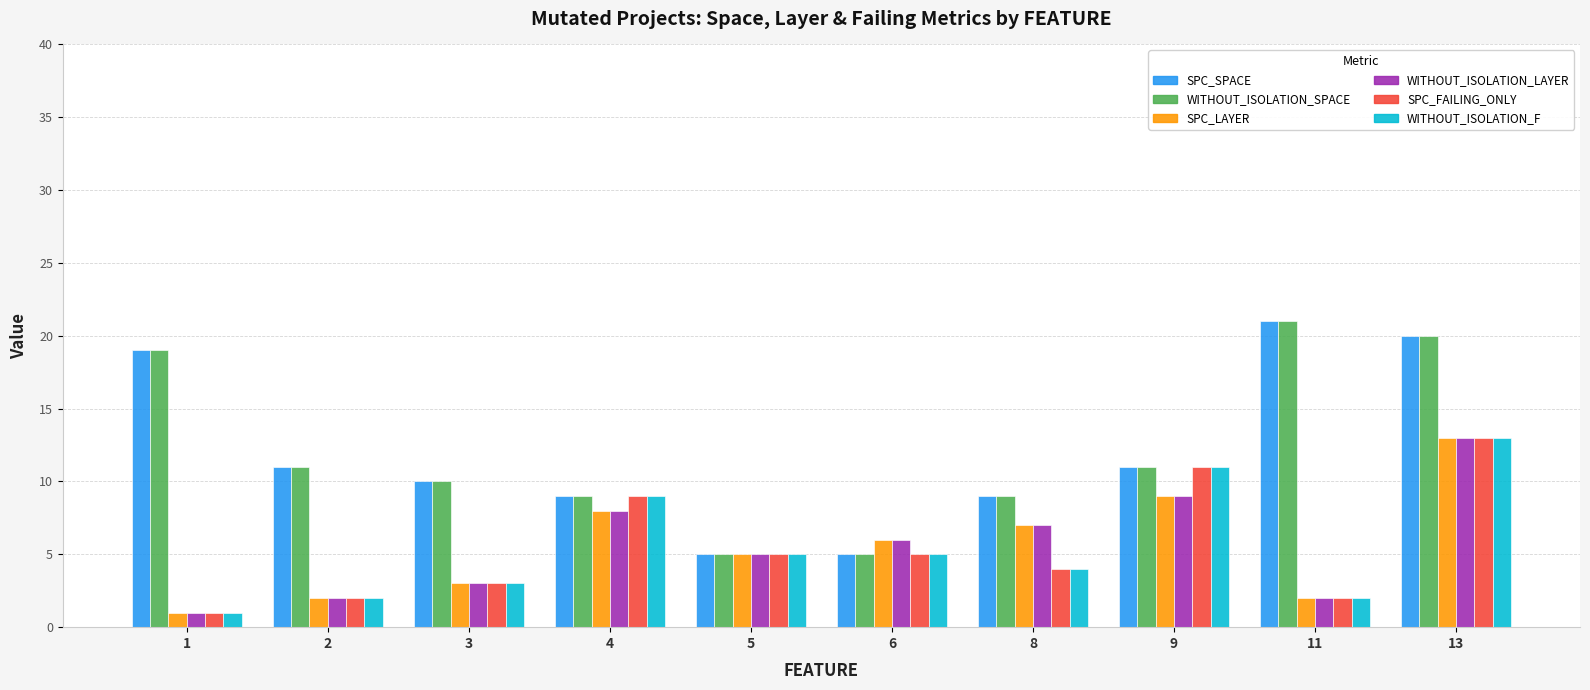

The value of WITHOUT_ISOLATION_LAYER at 9 is 3. True or false?

False